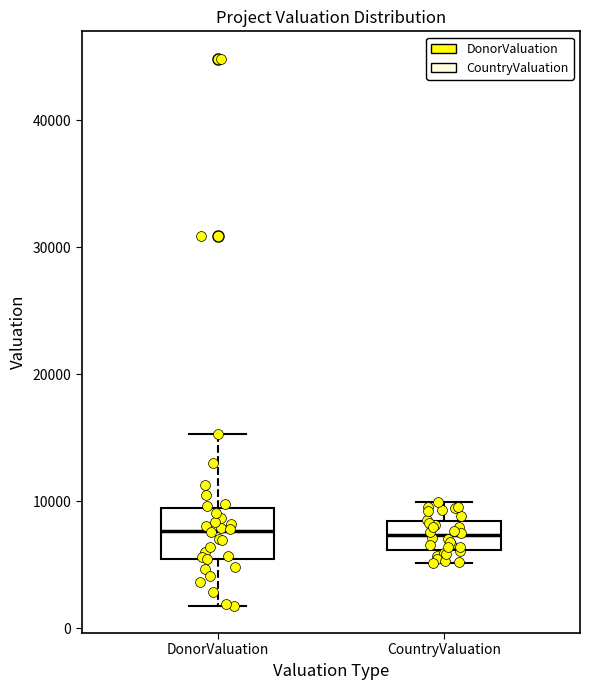

Reading left to right, transcribe this box plot: for each box, give where its median line is, the range the box spans, and where its two whiskers end, as read against the y-axis. The values are not printed on the chart, so give them approximately, as read against the axis.

DonorValuation: median 8000, box 5000 to 9000, whiskers 2000 to 15000
CountryValuation: median 7000, box 6000 to 8000, whiskers 5000 to 10000